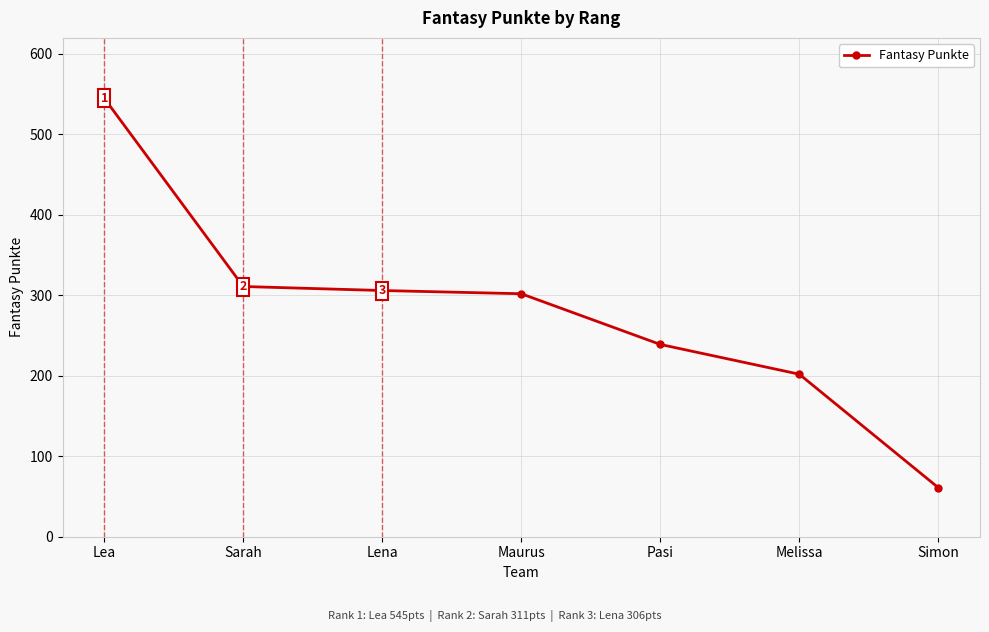

Reading right to left, transcribe all the data shown in this chart.

Simon=61	Melissa=202	Pasi=239	Maurus=302	Lena=306	Sarah=311	Lea=545